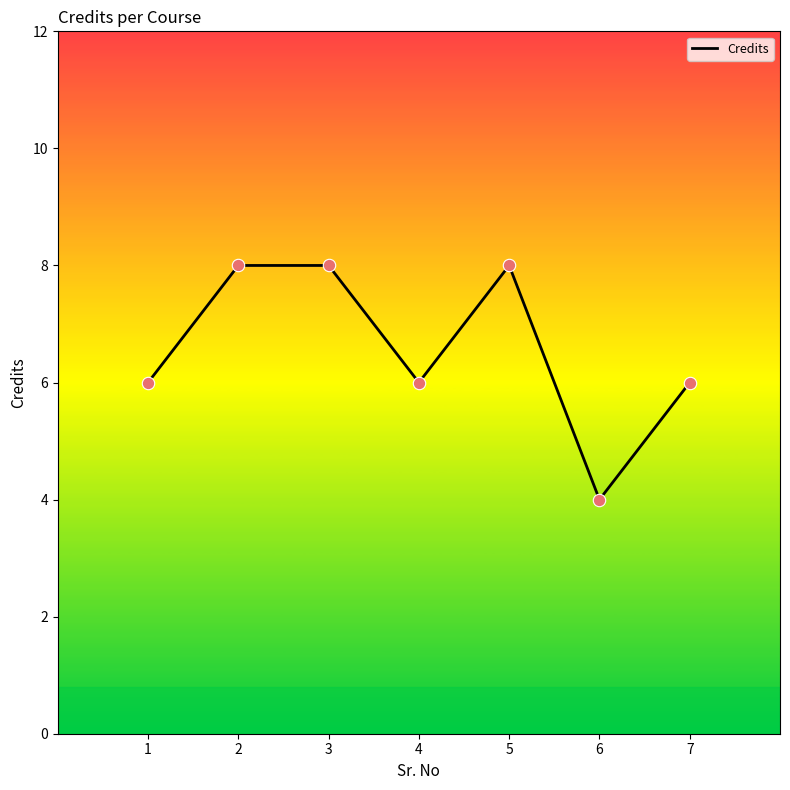

What is the change in value from 2 to 6?

-4